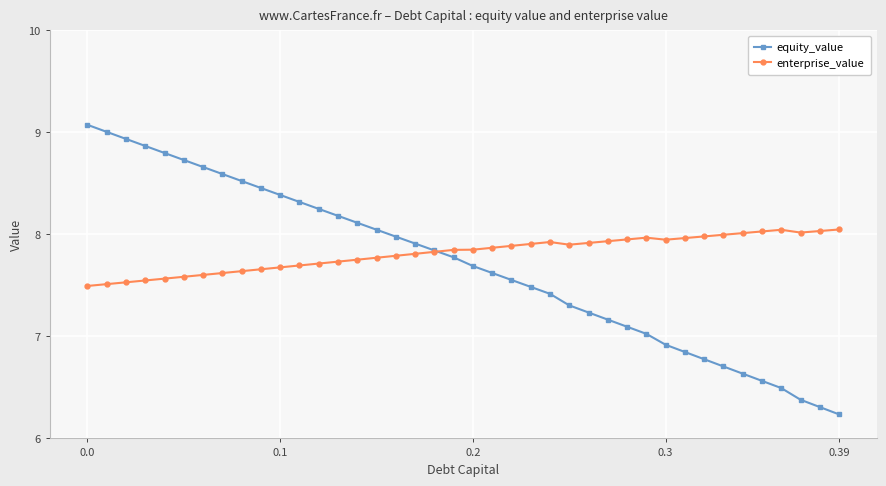

What is the maximum value shown in the chart?

9.1